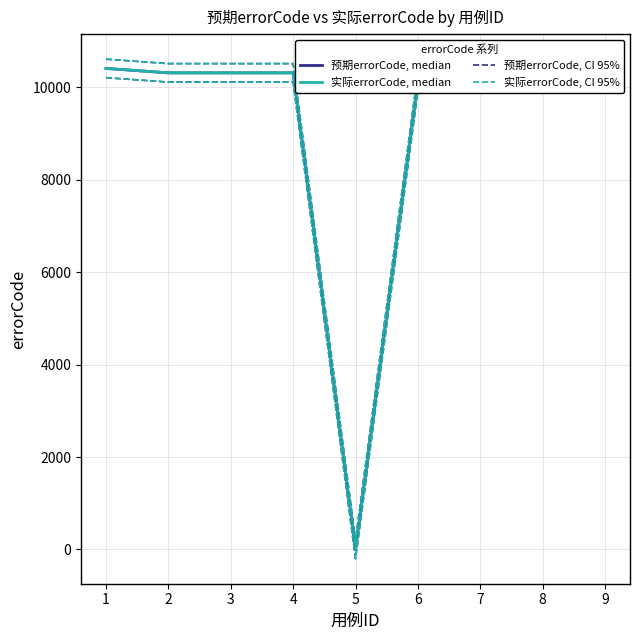

Reading left to right, list all the values displayed in this chart.

预期errorCode, median: 10405	10309	10309	10309	0	10124	10350	10120	10120
实际errorCode, median: 10405	10309	10309	10309	0	10124	10350	10120	10120
预期errorCode, CI 95%: 10605	10509	10509	10509	200	10324	10550	10320	10320
实际errorCode, CI 95%: 10605	10509	10509	10509	200	10324	10550	10320	10320